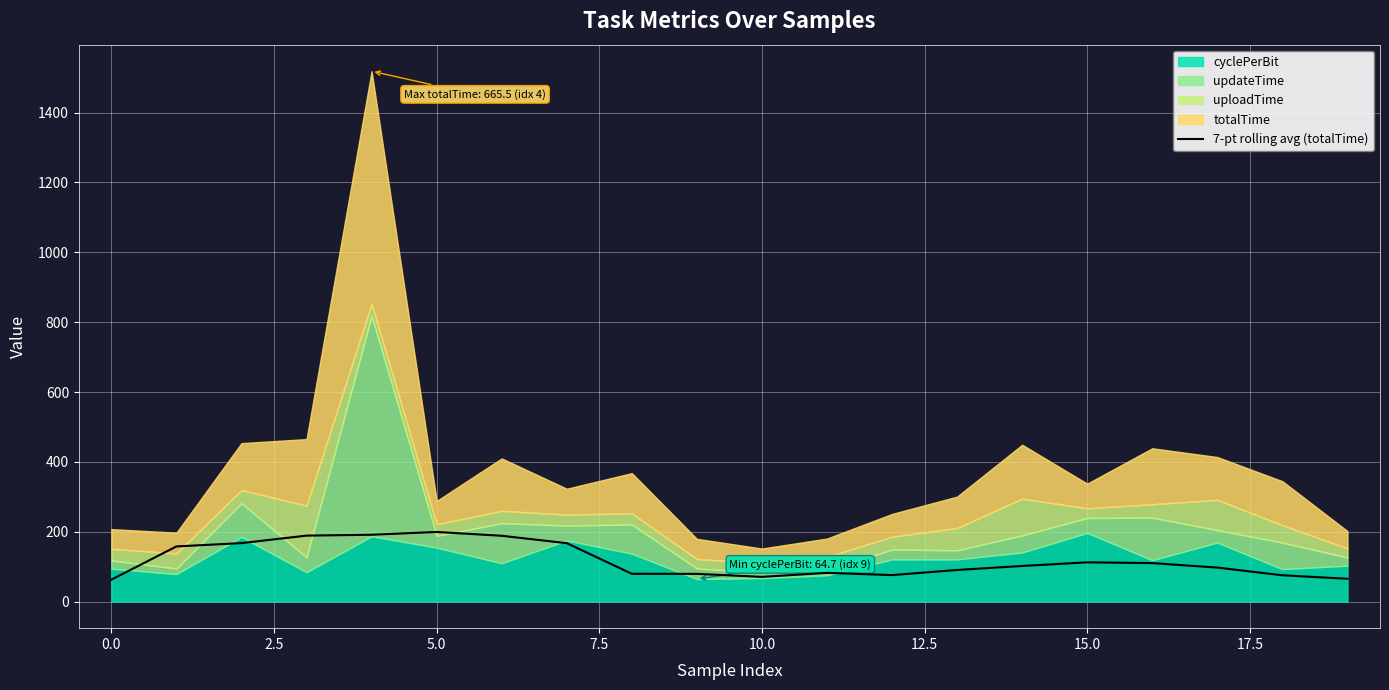

What is the maximum value for 7-pt rolling avg (totalTime)?

199.5